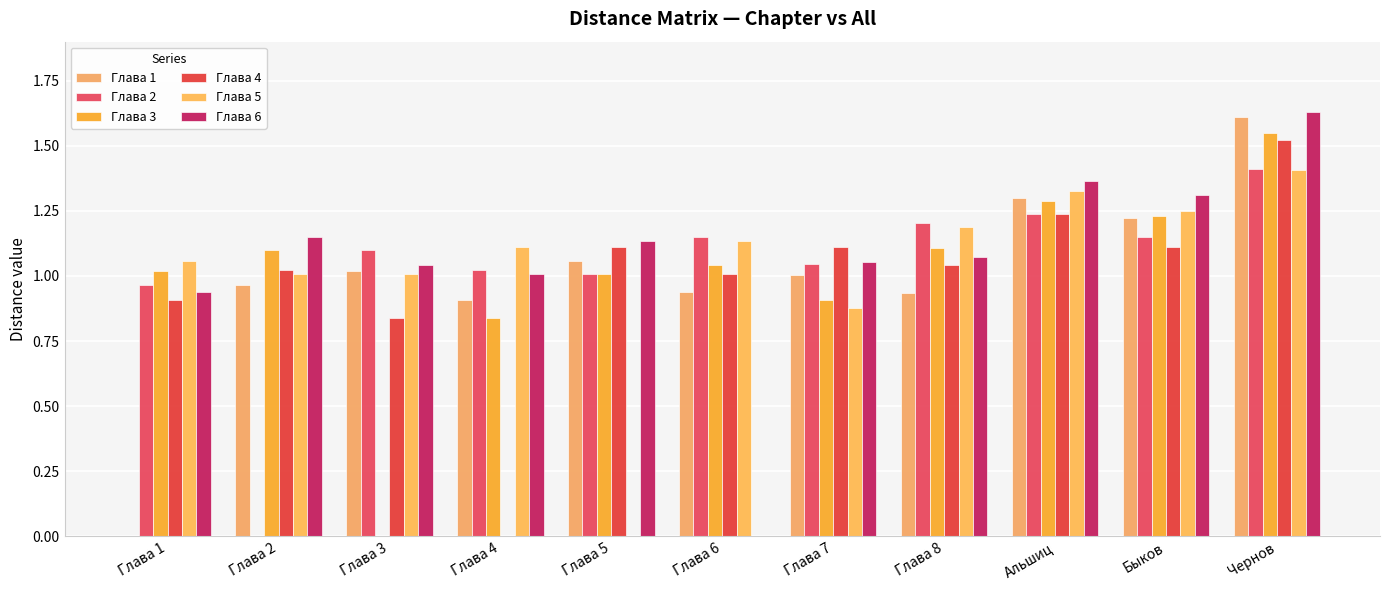

What is the label of the 9th bar from the right?

Глава 3